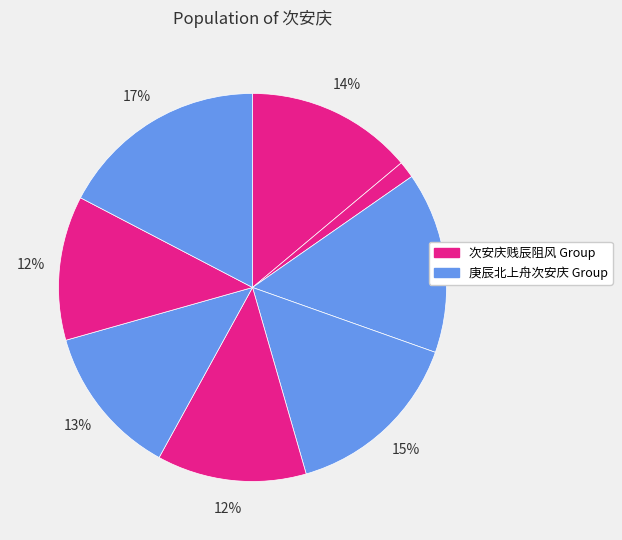

How many segments does this pie chart have?

8